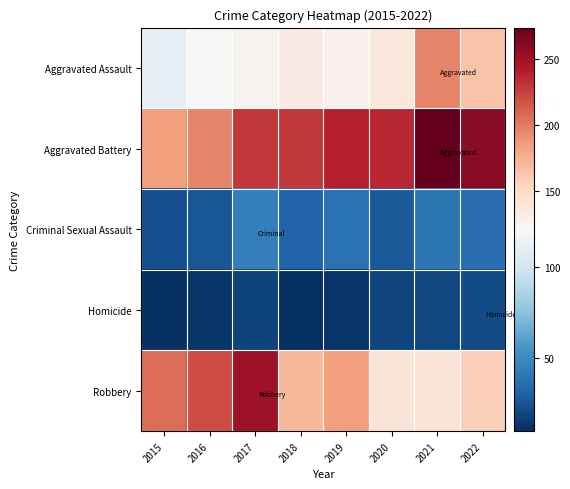

Which series has the widest spread of values?

Robbery